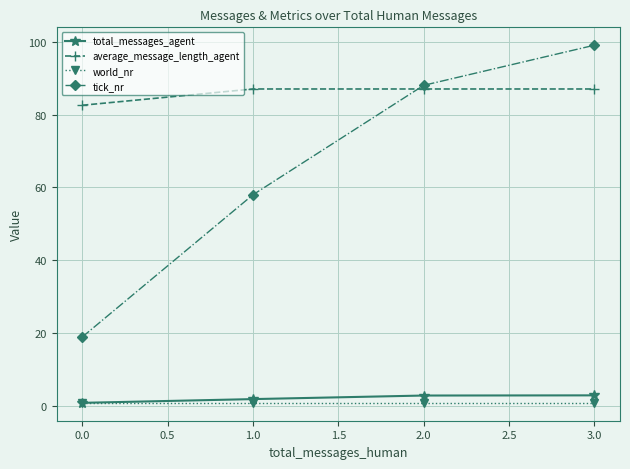

At how many categories does at least one series exceed 67?

4